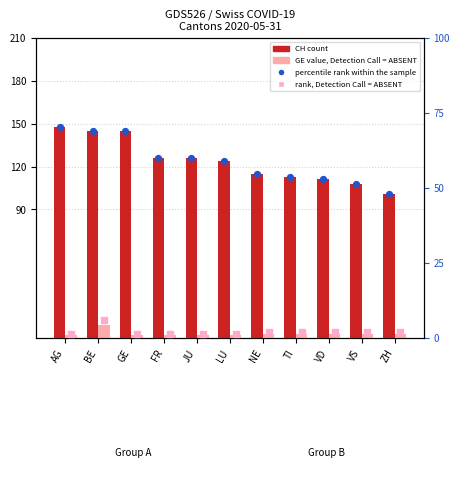

Which series has the largest total across all categories?

CH (total)